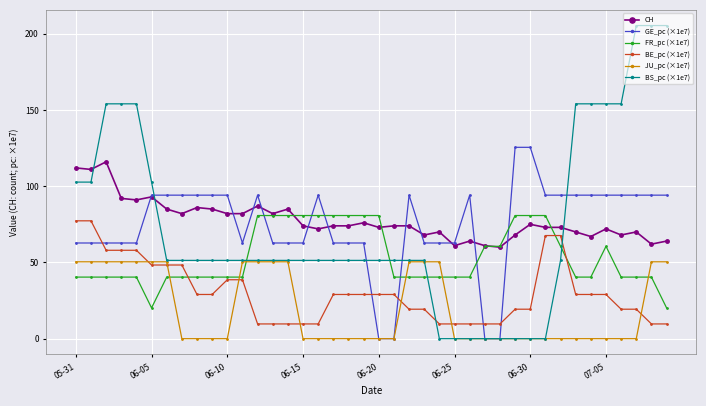

What is the value of the FR_pc (×1e7) point at the 40th from the left?

20.2